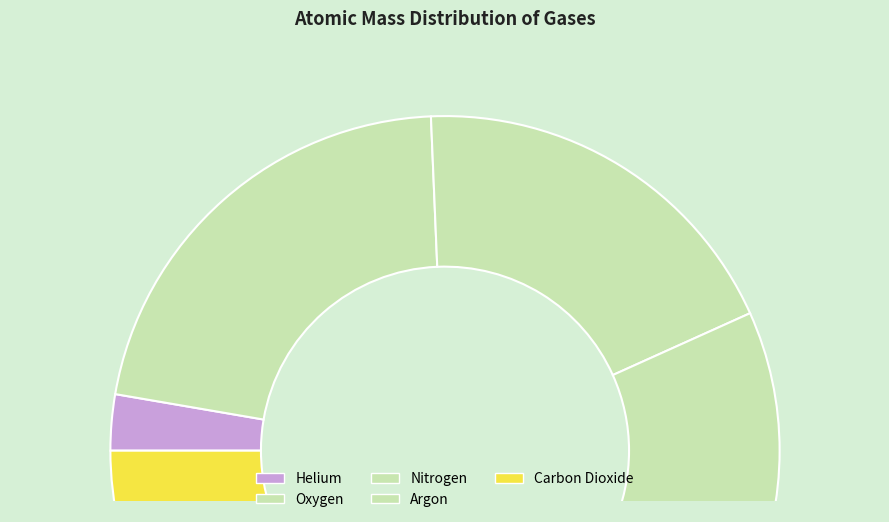

To the nearest percent, what is the average slice percentage?

20%